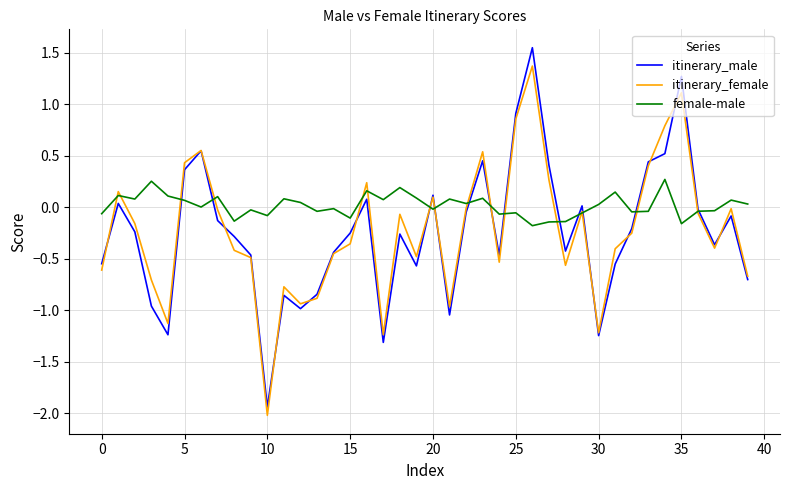

Count the number of data series in this chart.

3